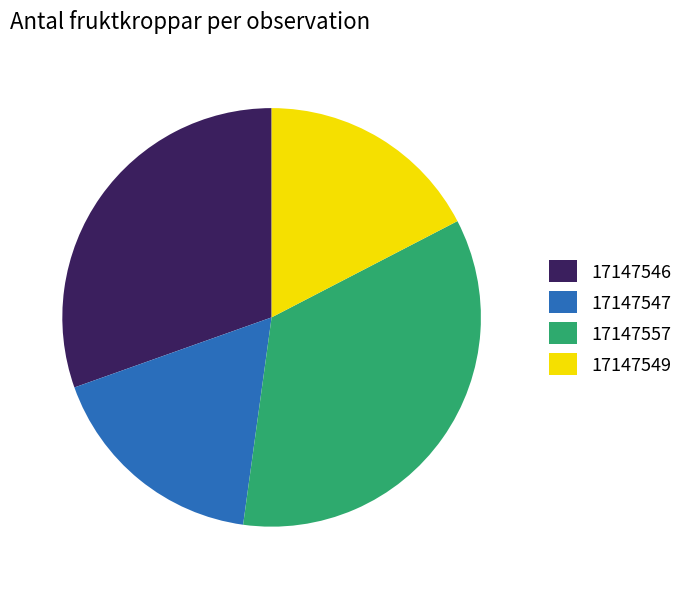

What is the largest slice in the pie chart?

17147557